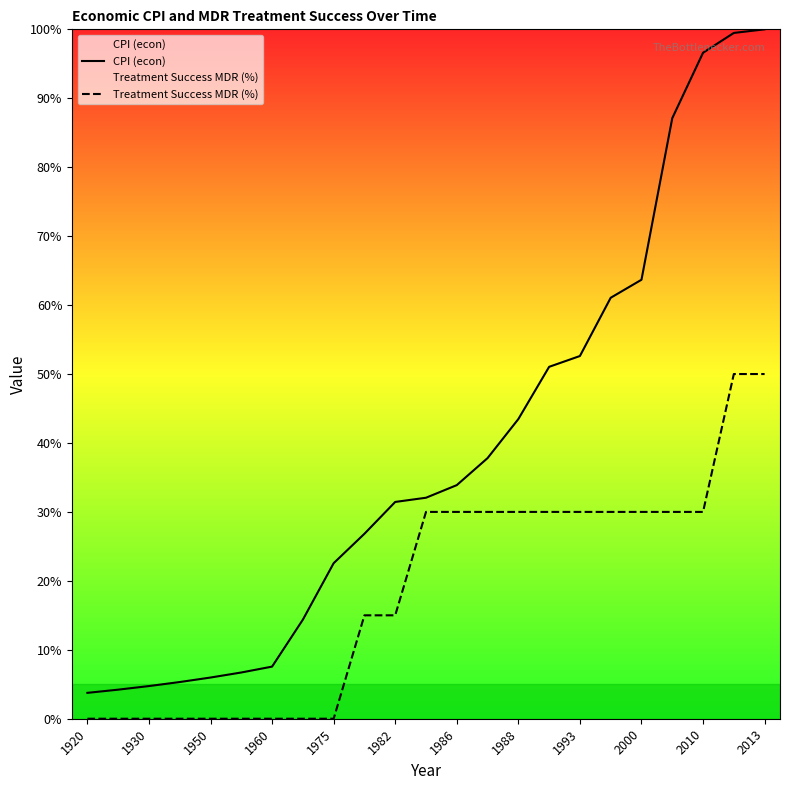

Which series has the widest spread of values?

CPI (econ)